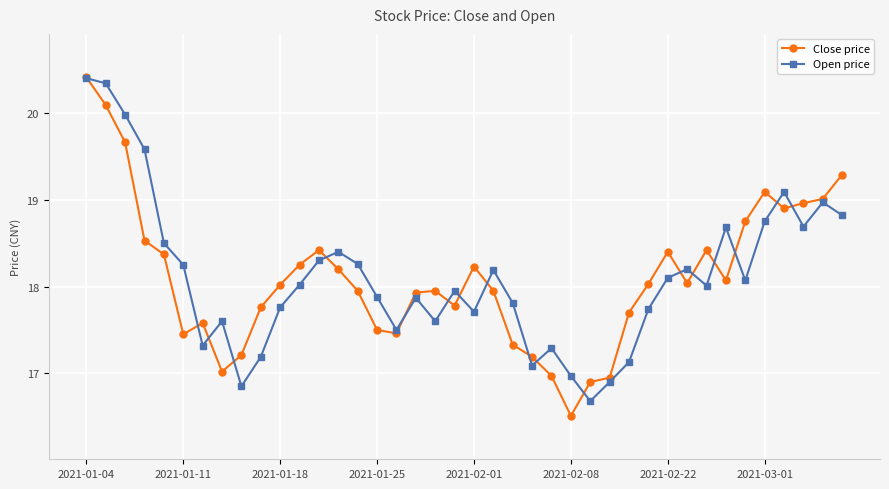

At how many categories does at least one series exceed 20?

2